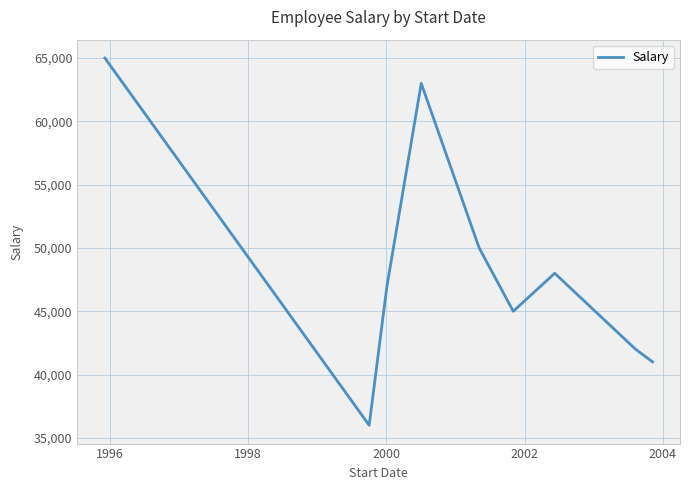

What is the difference between the maximum and minimum values?

29000